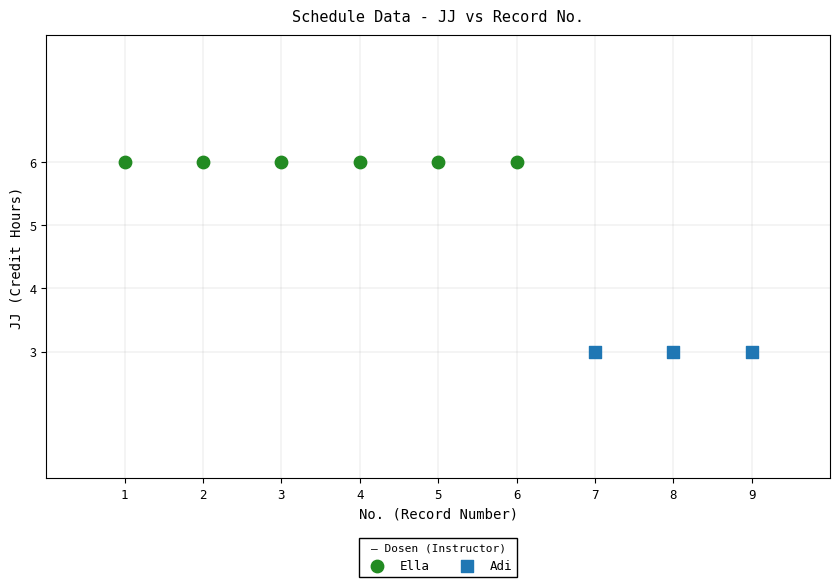

Which series reaches the maximum Y coordinate?

Ella